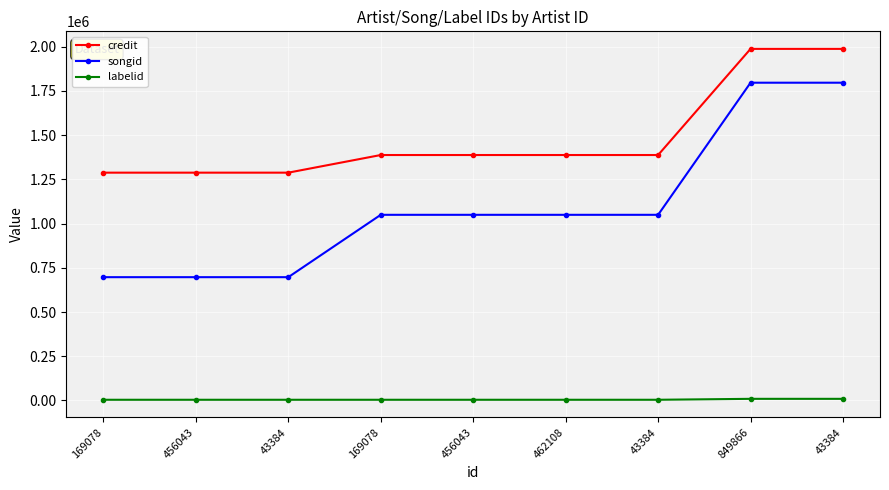

What are all the series names shown in the legend?

credit, songid, labelid